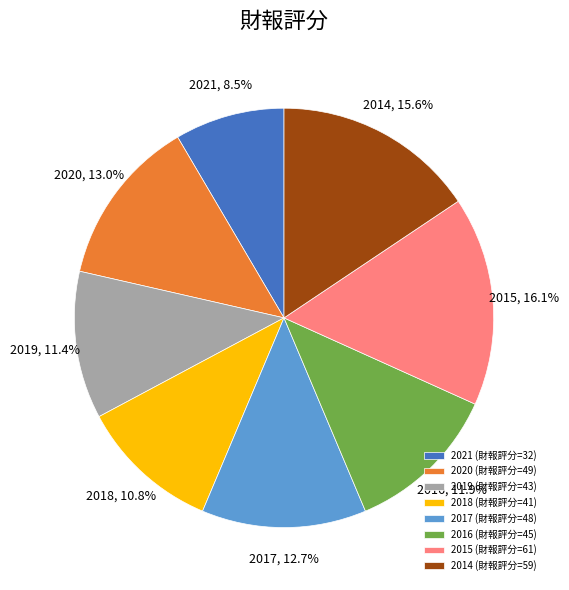

Which category has the smallest portion of the pie?

2021